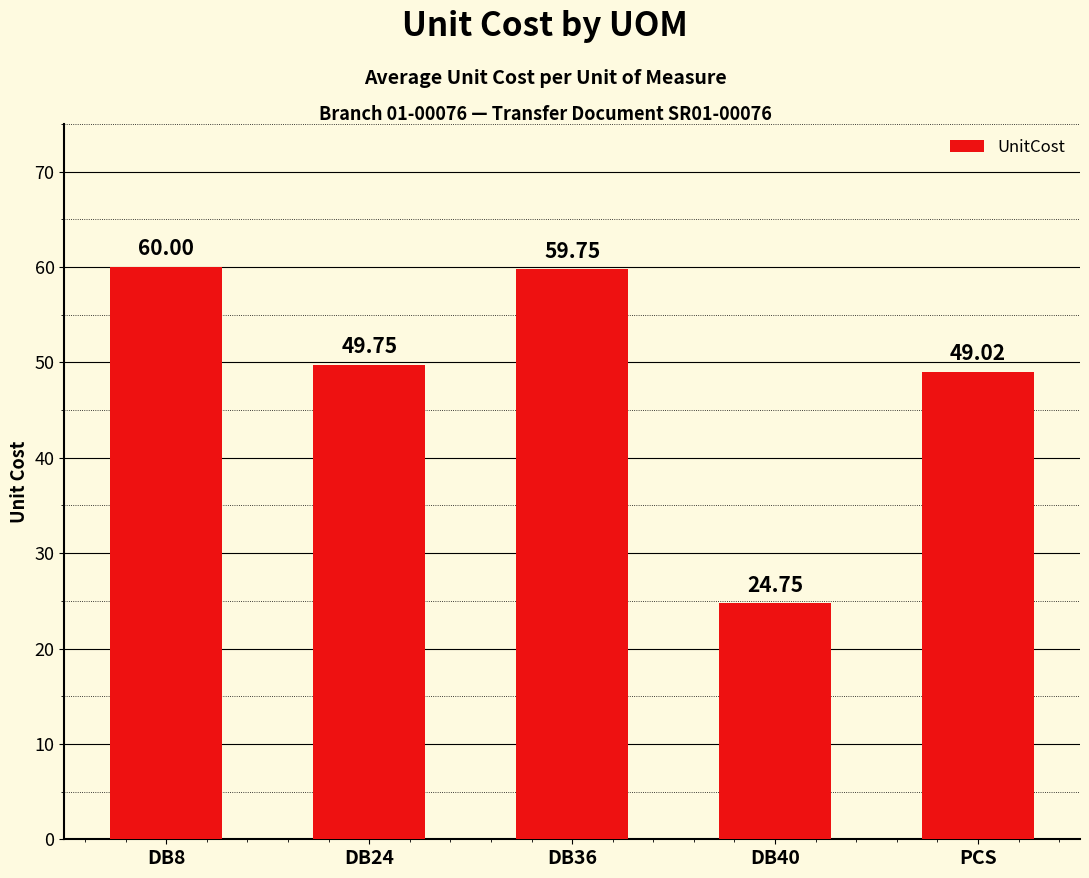

Rank the categories by value from highest to lowest.

DB8, DB36, DB24, PCS, DB40